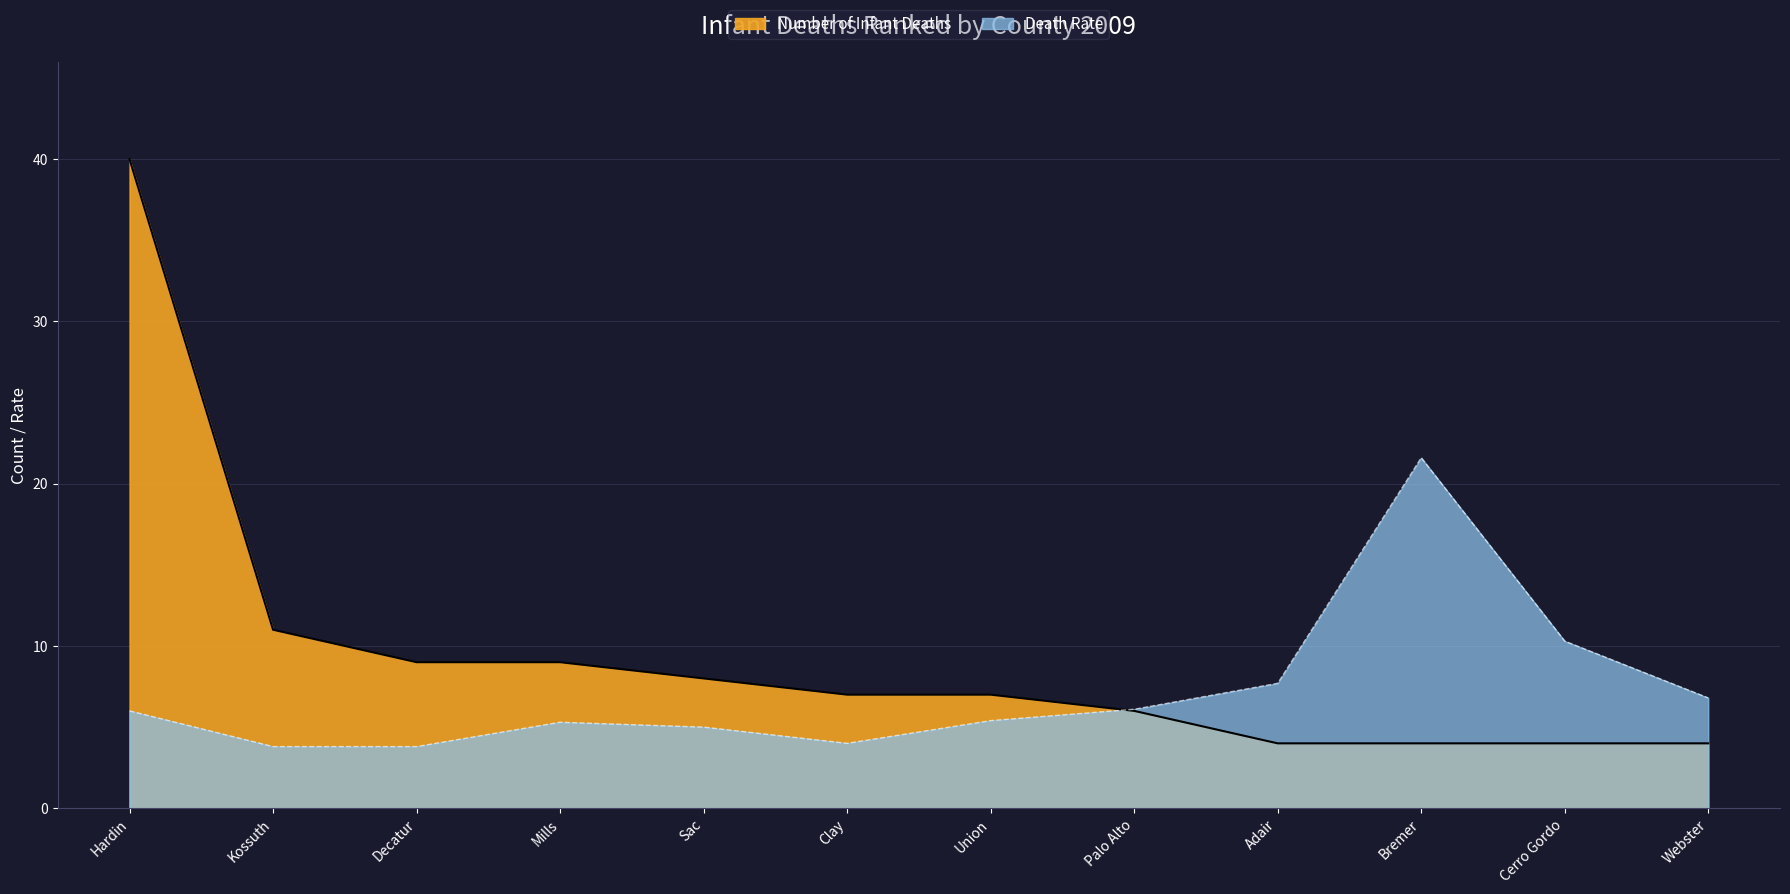

At which category does the chart reach its peak across all series?

Hardin